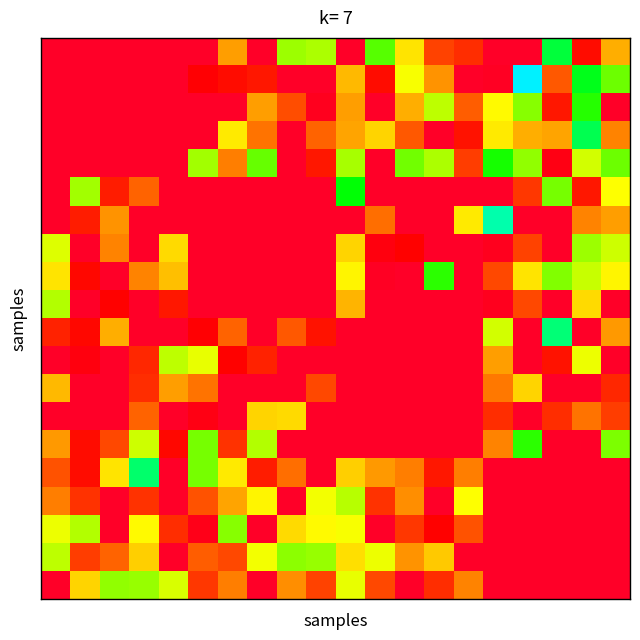

What is the minimum value shown in the chart?

0.4